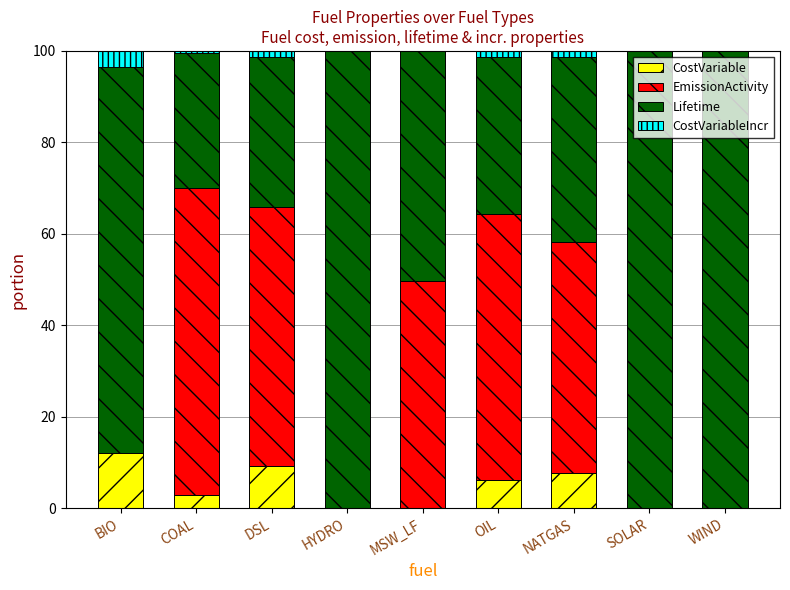

What is the total value across all series at MSW_LF?

100.0